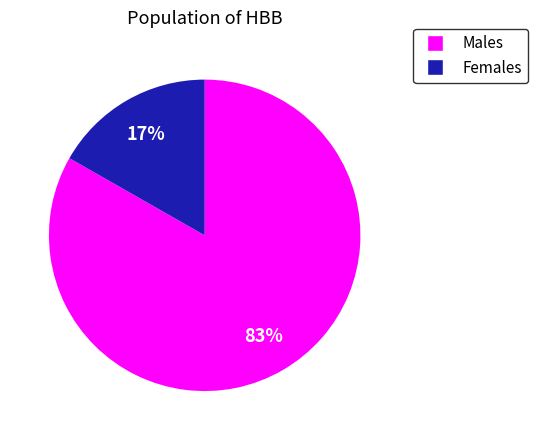

To the nearest percent, what portion does Females represent?

17%